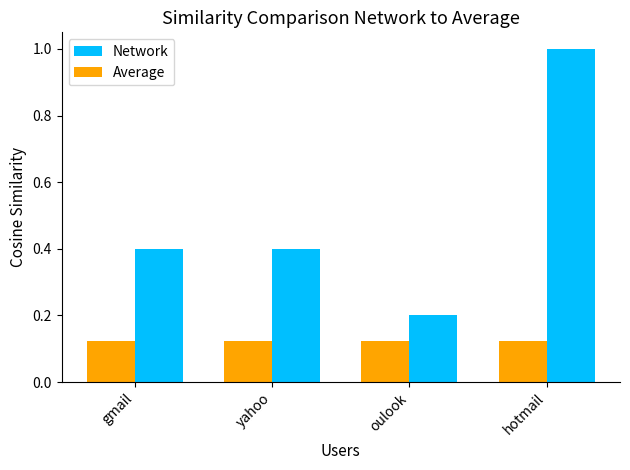

Which series has the largest total across all categories?

Network